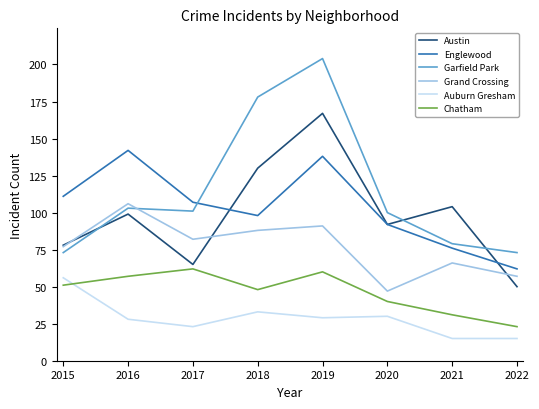

Rank the series at 2016 from highest to lowest value.

Englewood, Grand Crossing, Garfield Park, Austin, Chatham, Auburn Gresham